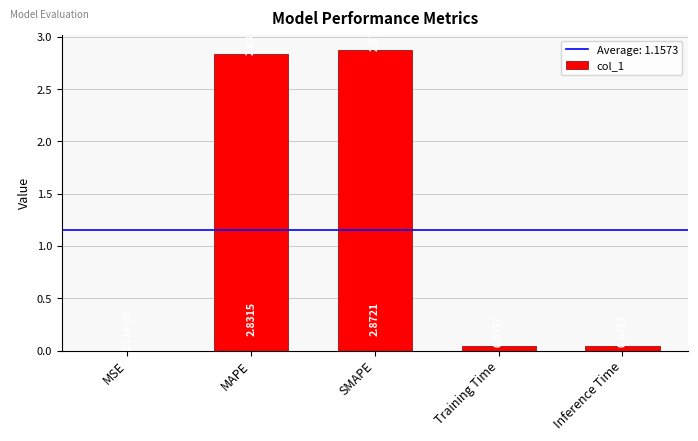

At which category does the chart reach its peak across all series?

SMAPE